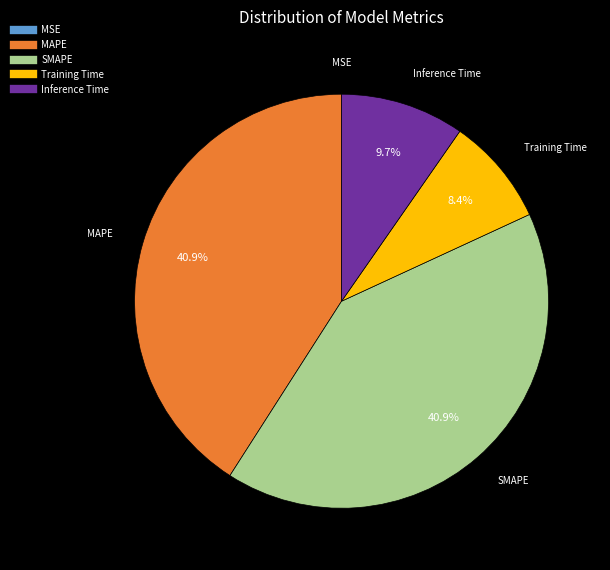

To the nearest percent, what is the difference between the largest and smallest slice percentages?

41%